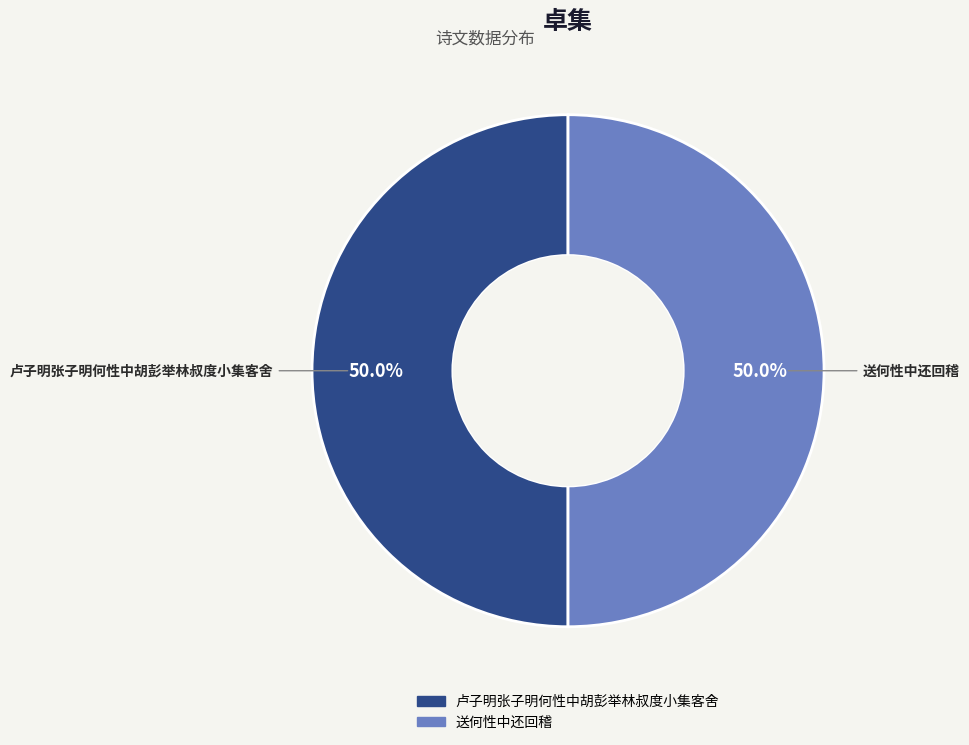

What is the ratio of the value at 卢子明张子明何性中胡彭举林叔度小集客舍 to the value at 送何性中还回稽?

1.0